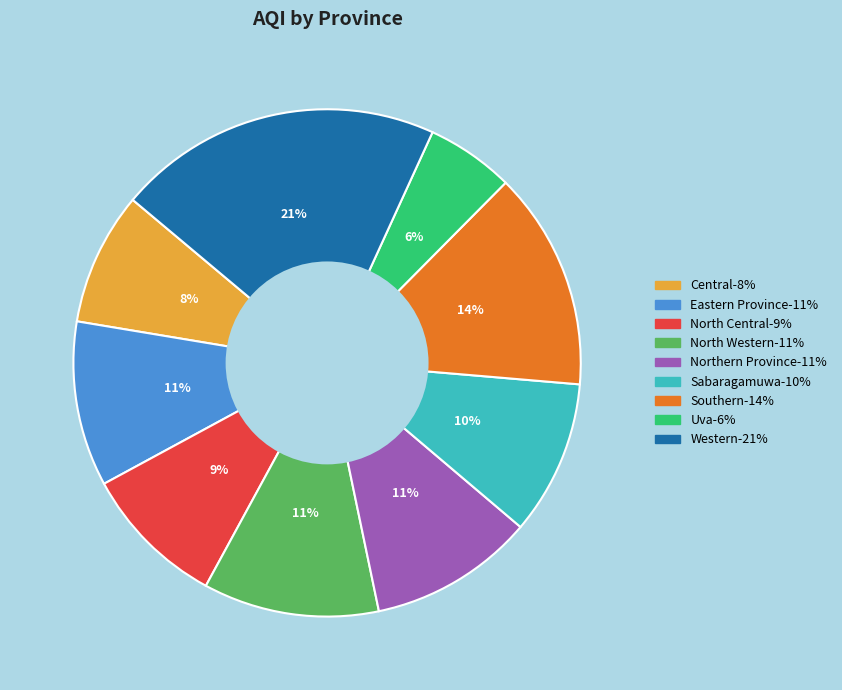

Between Western and Central, which is larger?

Western